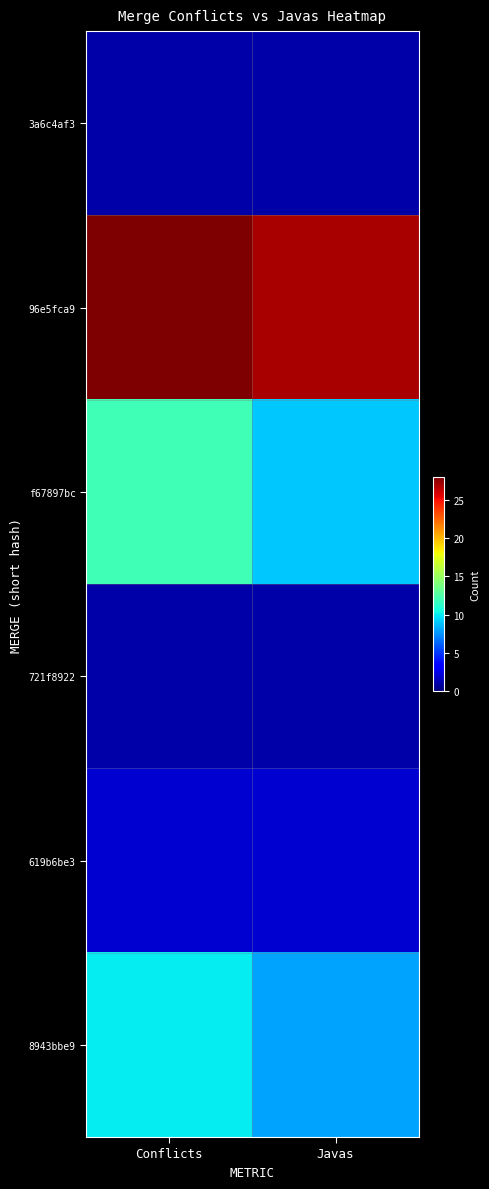

Which has a higher value, Conflicts or Javas?

Conflicts